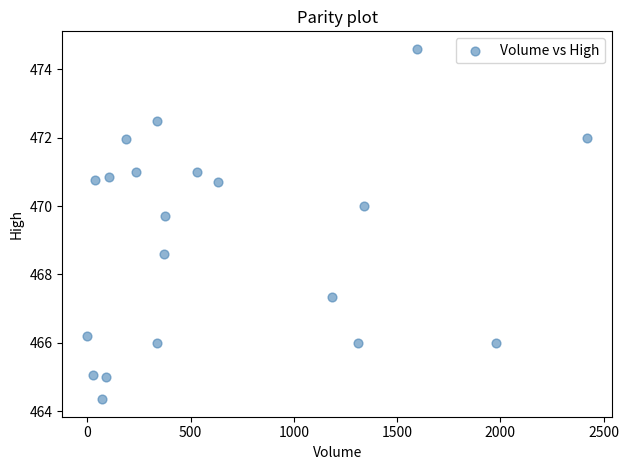

What Y value in the scatter plot is closest to 469?

468.6